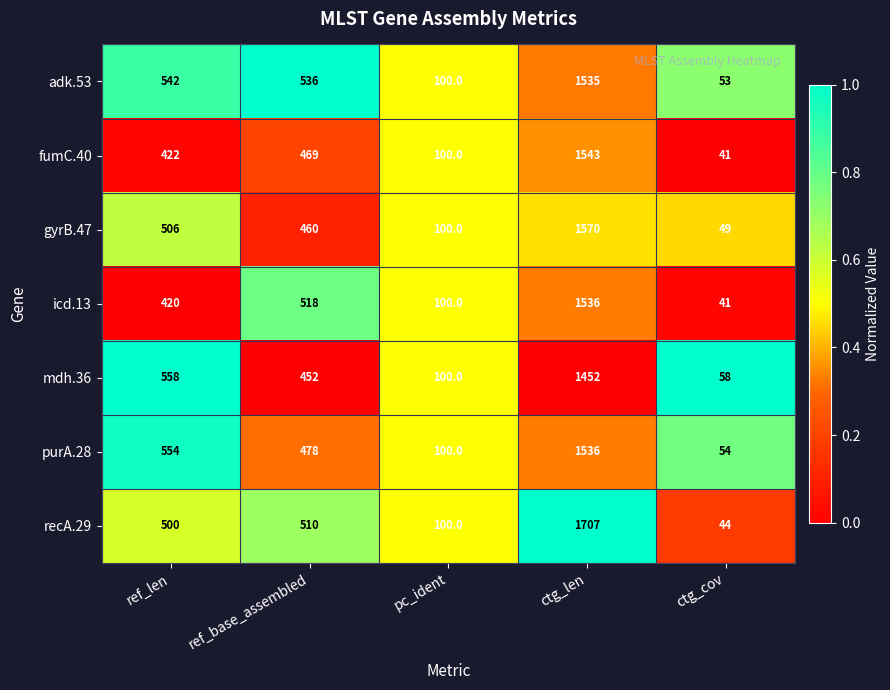

What is the maximum value shown in the chart?

1707